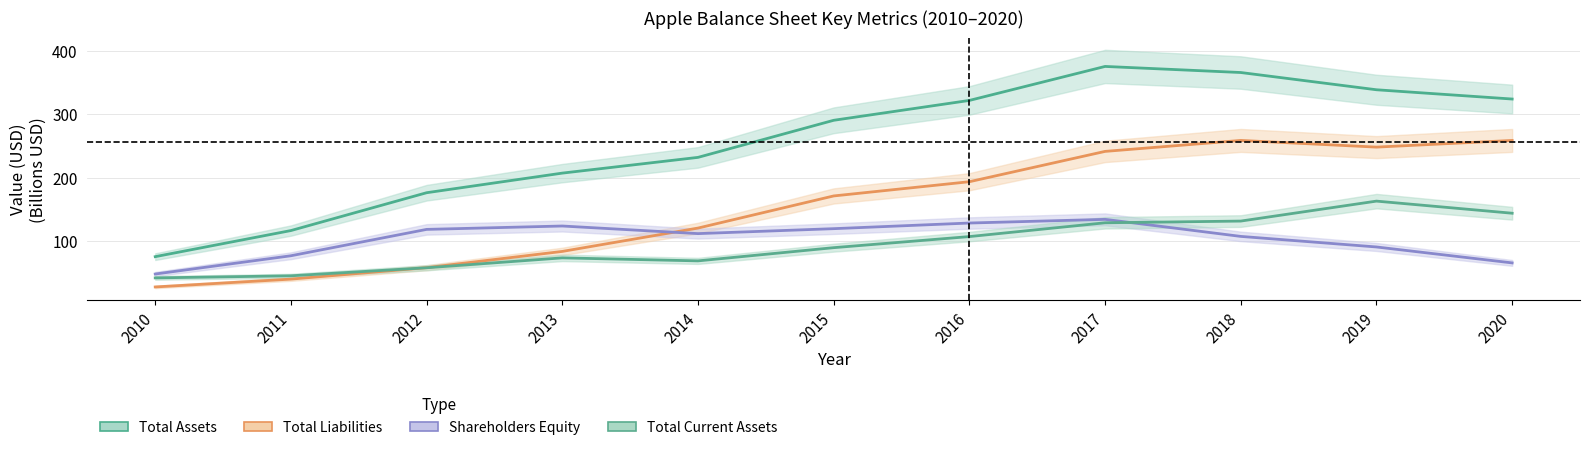

Between 2013 and 2018, which series saw the biggest shift?

Total Liabilities